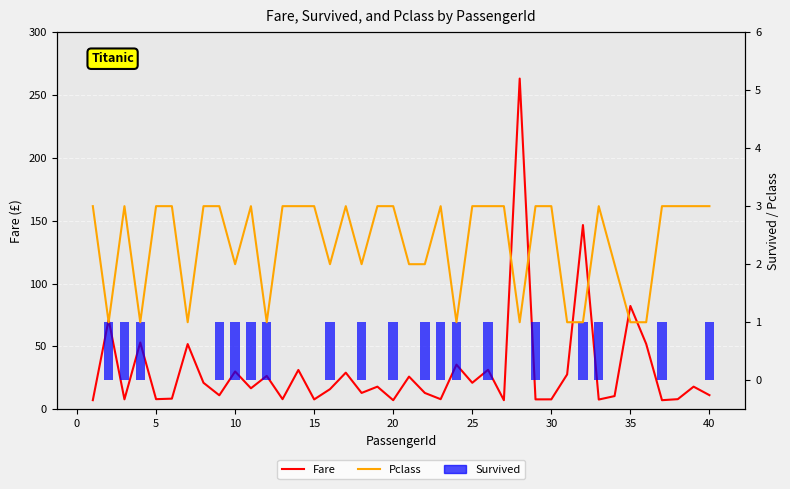

Reading left to right, extract all data points from this chart.

Fare: 7.2	71.3	7.9	53.1	8.1	8.5	51.9	21.1	11.1	30.1	16.7	26.6	8.1	31.3	7.9	16.0	29.1	13.0	18.0	7.2	26.0	13.0	8.0	35.5	21.1	31.4	7.2	263.0	7.9	7.9	27.7	146.5	7.8	10.5	82.2	52.0	7.2	8.1	18.0	11.2
Pclass: 3.0	1.0	3.0	1.0	3.0	3.0	1.0	3.0	3.0	2.0	3.0	1.0	3.0	3.0	3.0	2.0	3.0	2.0	3.0	3.0	2.0	2.0	3.0	1.0	3.0	3.0	3.0	1.0	3.0	3.0	1.0	1.0	3.0	2.0	1.0	1.0	3.0	3.0	3.0	3.0
Survived: 0.0	1.0	1.0	1.0	0.0	0.0	0.0	0.0	1.0	1.0	1.0	1.0	0.0	0.0	0.0	1.0	0.0	1.0	0.0	1.0	0.0	1.0	1.0	1.0	0.0	1.0	0.0	0.0	1.0	0.0	0.0	1.0	1.0	0.0	0.0	0.0	1.0	0.0	0.0	1.0